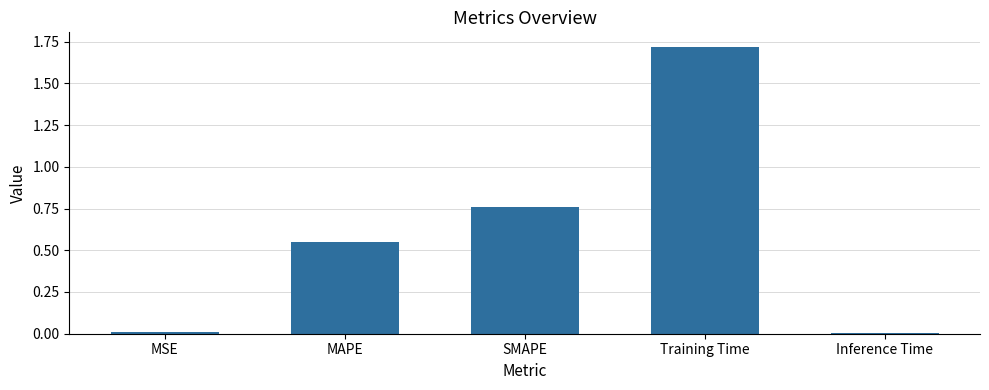

What is the change in value from MSE to MAPE?

+0.5